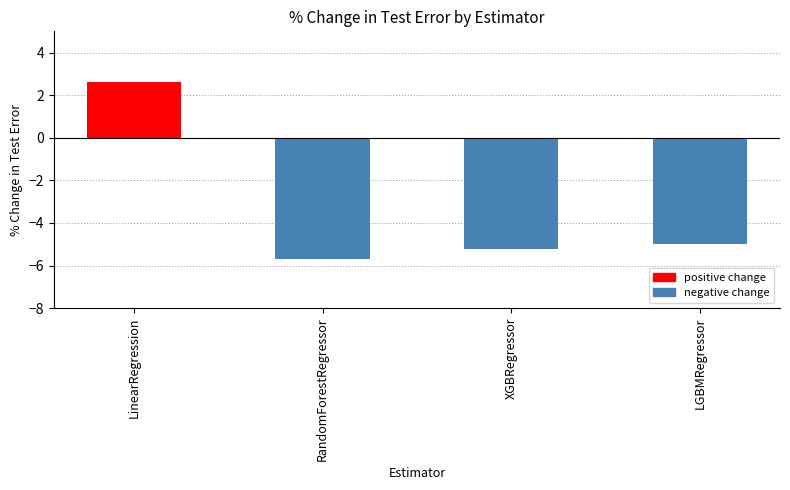

What is the sum of the values at LinearRegression and XGBRegressor?

-2.6